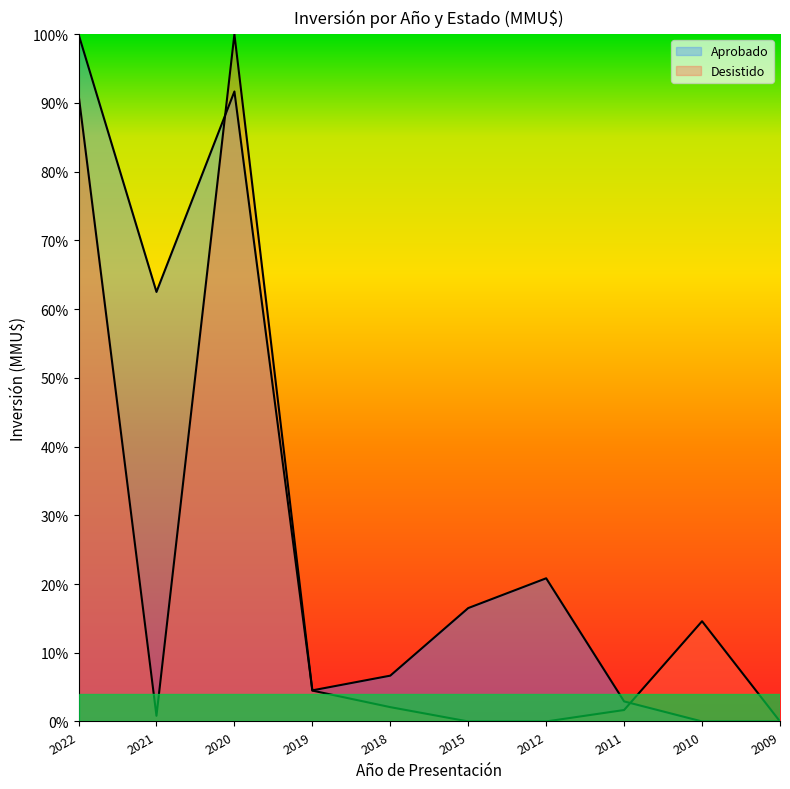

Rank the series by their maximum value, from highest to lowest.

Aprobado, Desistido